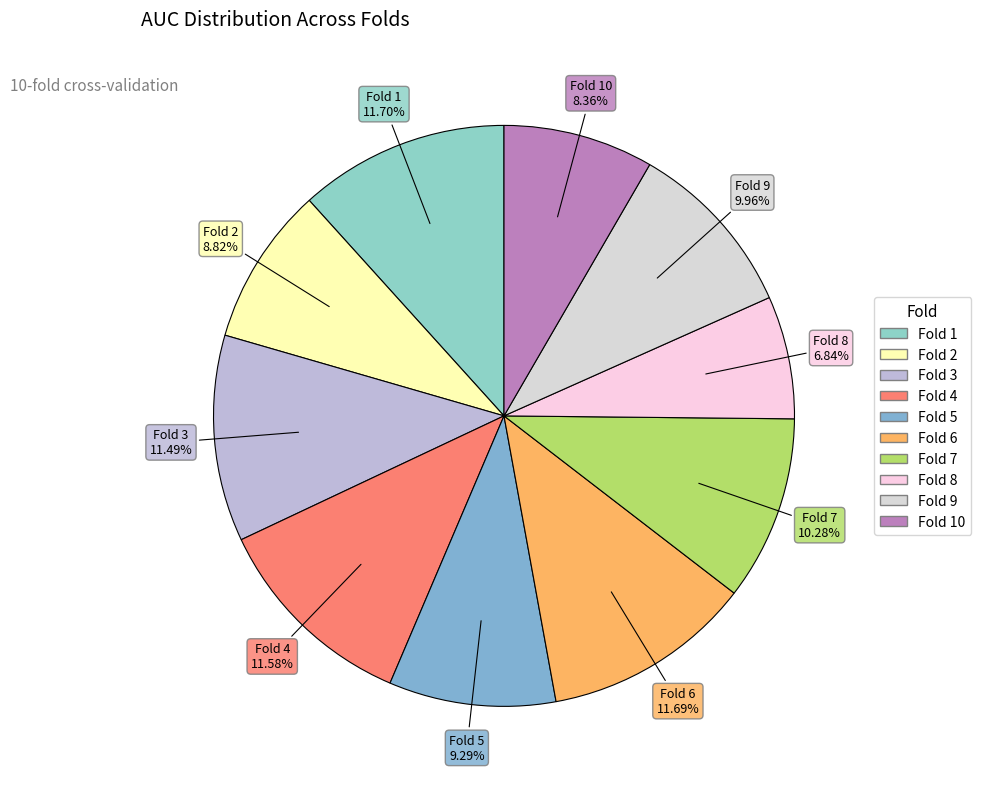

Rank the categories by value from lowest to highest.

Fold 8, Fold 10, Fold 2, Fold 5, Fold 9, Fold 7, Fold 3, Fold 4, Fold 6, Fold 1